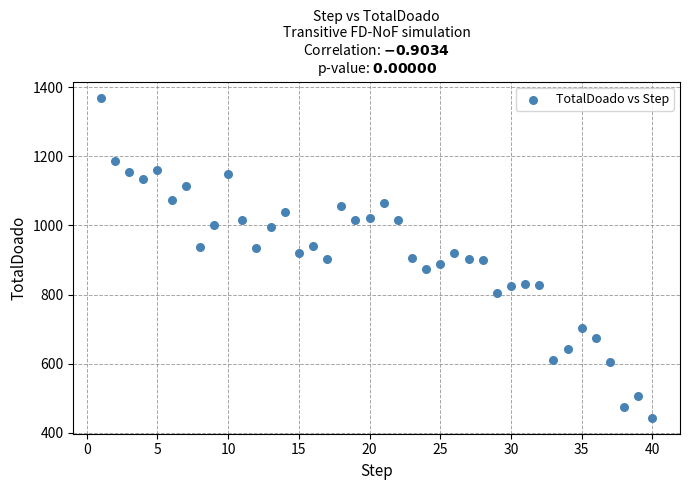

What is the range of Y values (max minus min)?

926.5